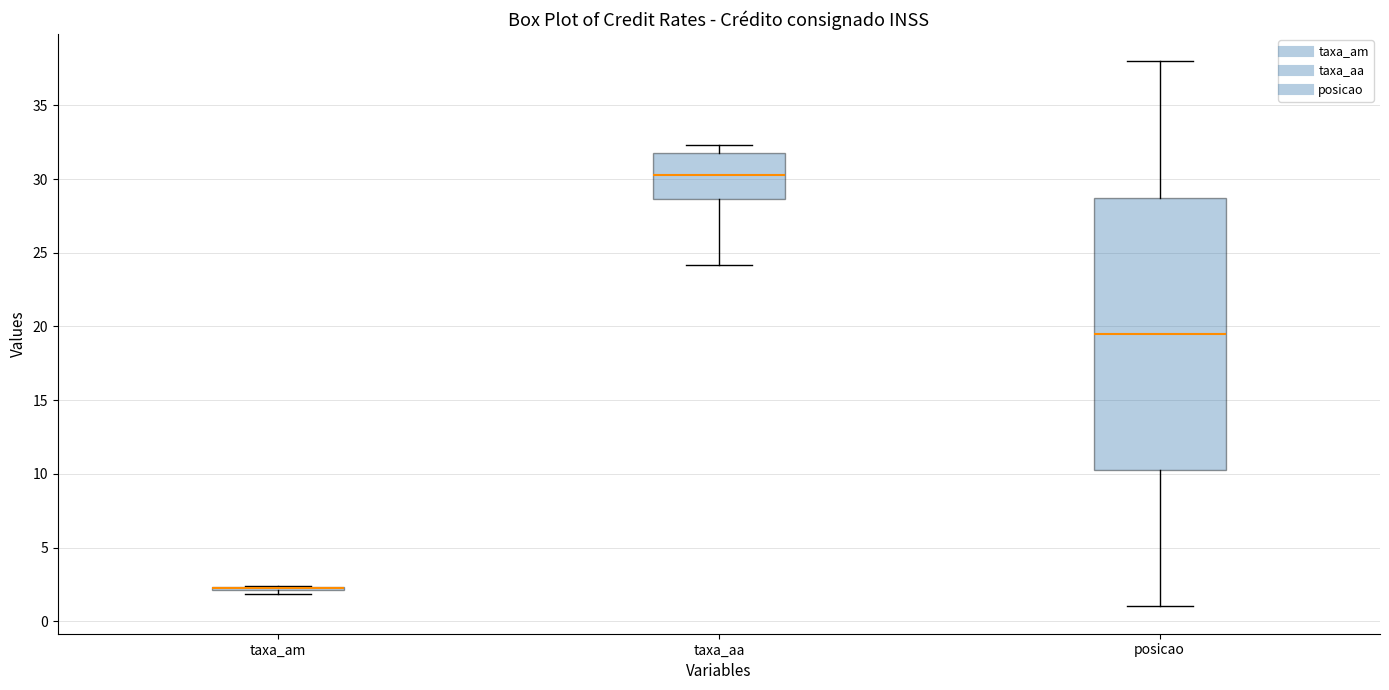

Which box is the tallest, from its lower edge to its upper edge?

posicao